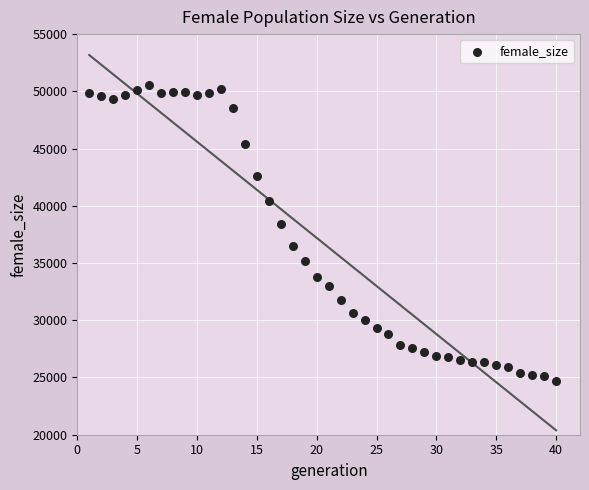

What is the range of Y values (max minus min)?

25865